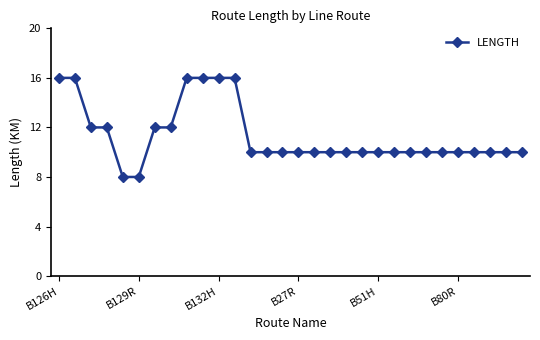

What is the value of the 17th point from the left?

10